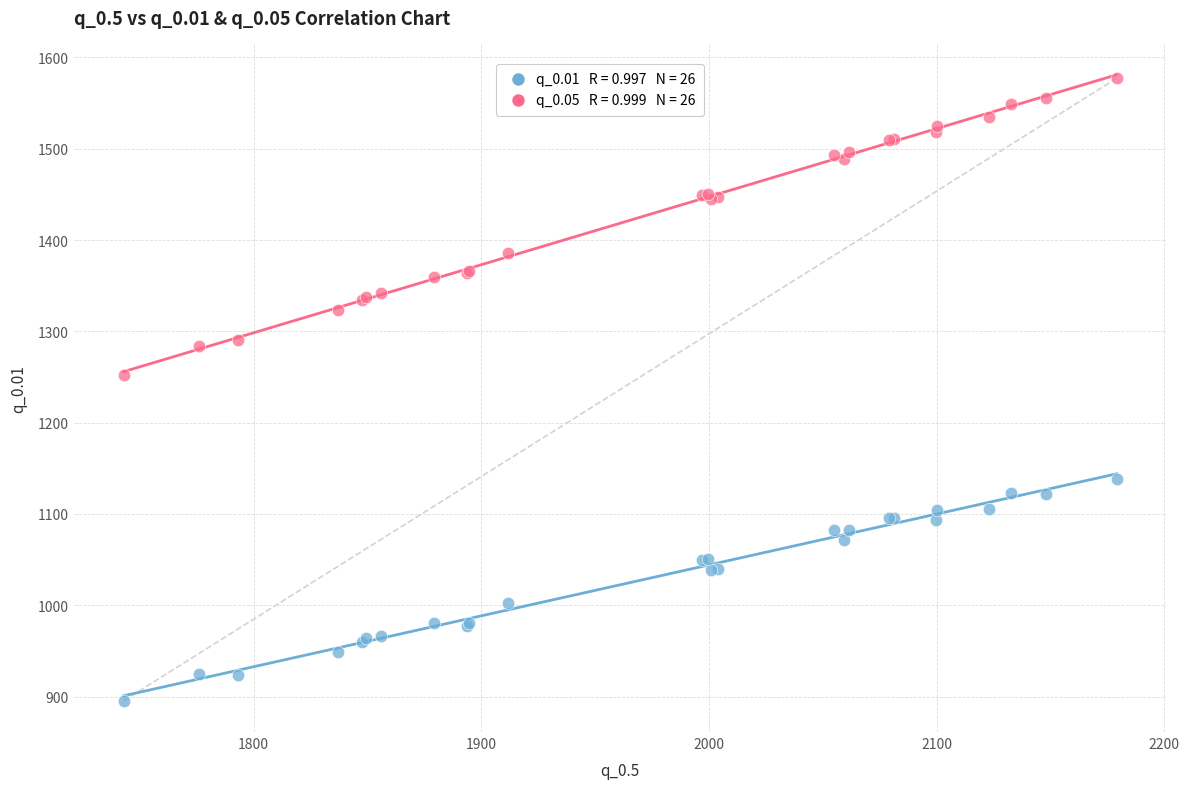

Across all series, what Y value is closest to 1236?

1252.7